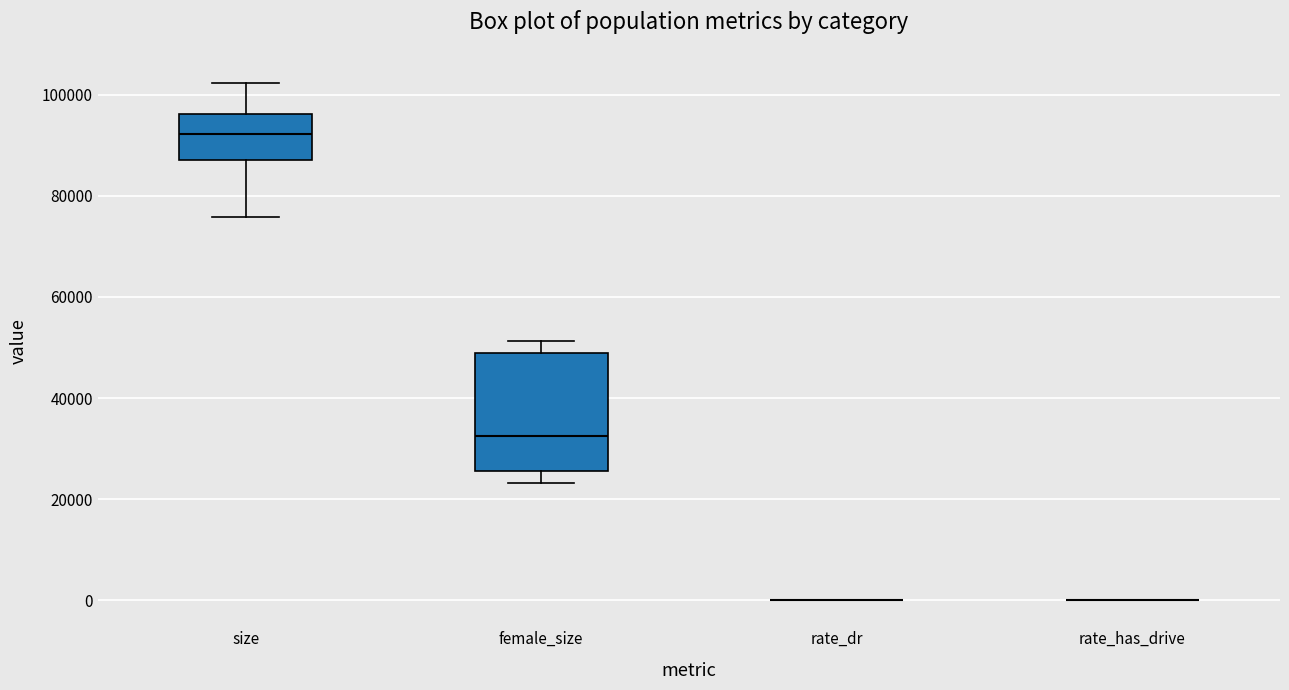

Which box is the tallest, from its lower edge to its upper edge?

female_size